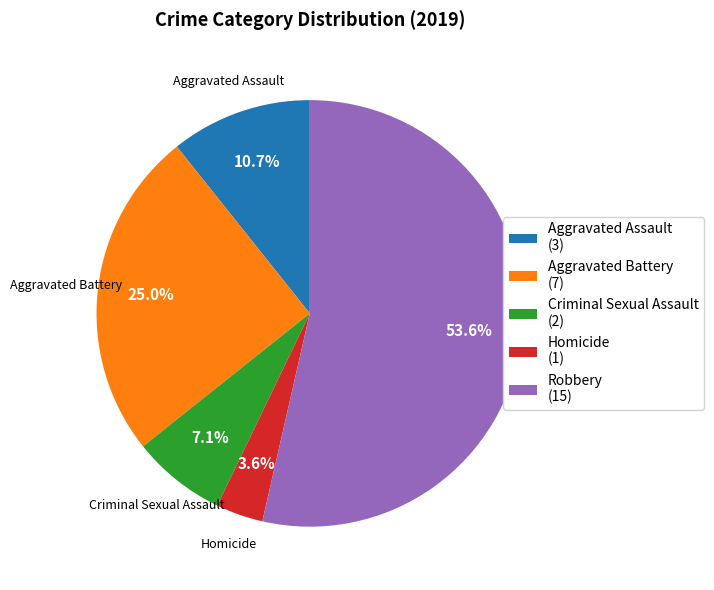

Count the number of slices in the pie.

5